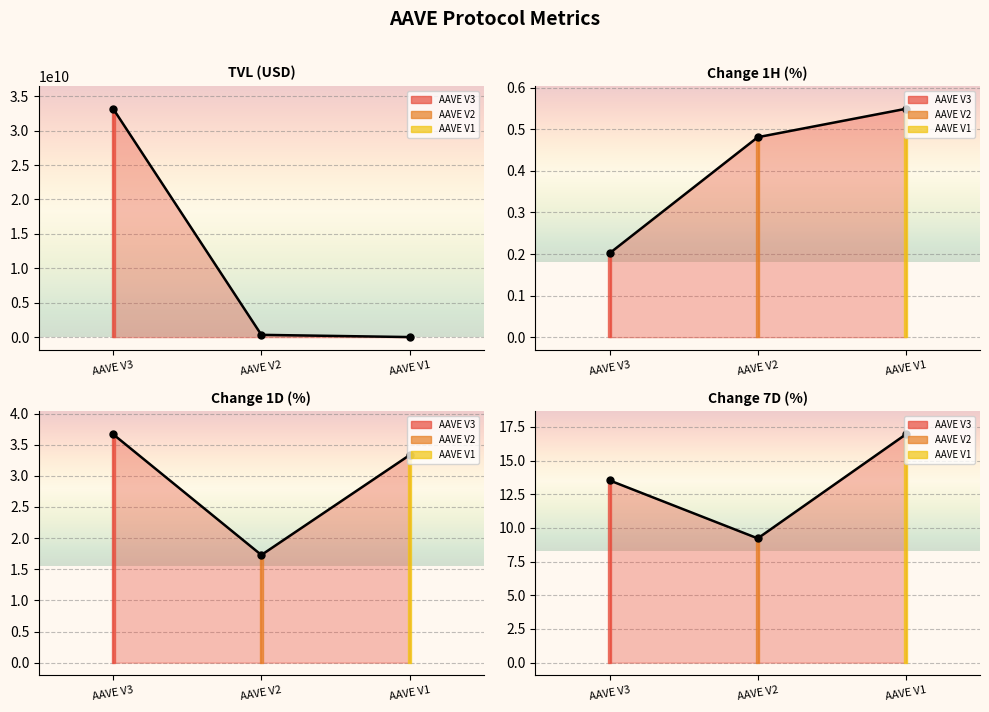

Where does the change_1d series first go above 3?

AAVE V3